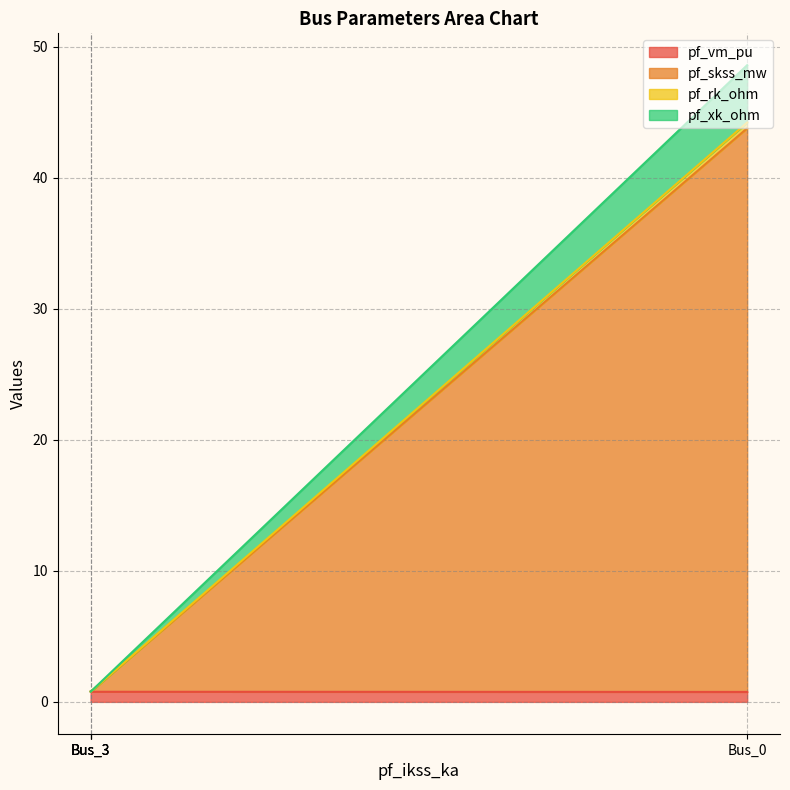

Is it true that pf_xk_ohm equals 2.1 at Bus_2?

False